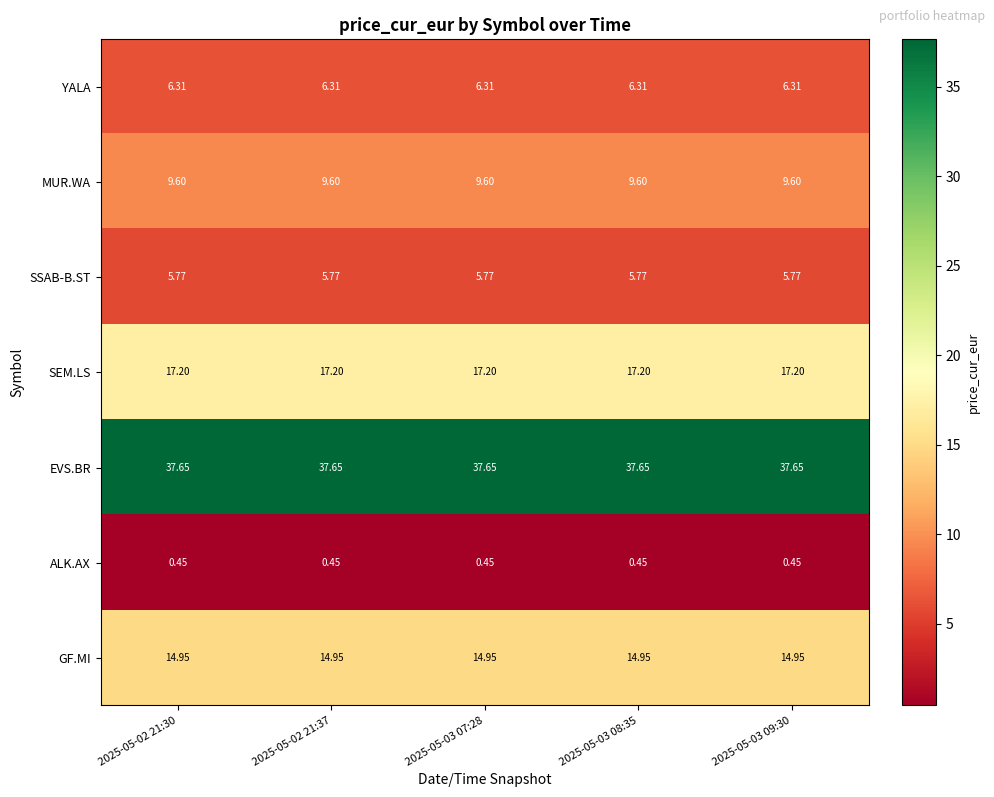

Rank the series by their maximum value, from lowest to highest.

ALK.AX, SSAB-B.ST, YALA, MUR.WA, GF.MI, SEM.LS, EVS.BR